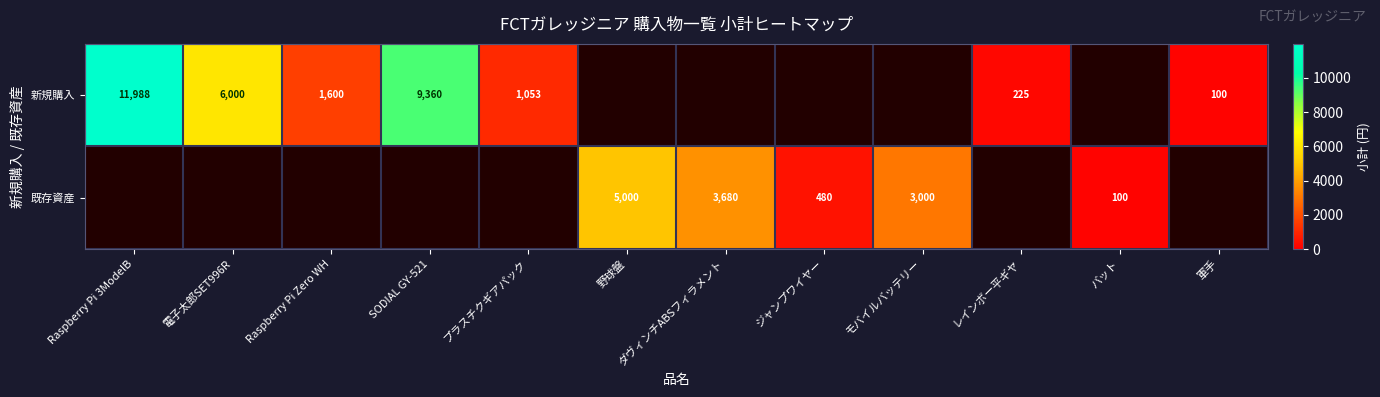

What is the maximum value shown in the chart?

11988.0